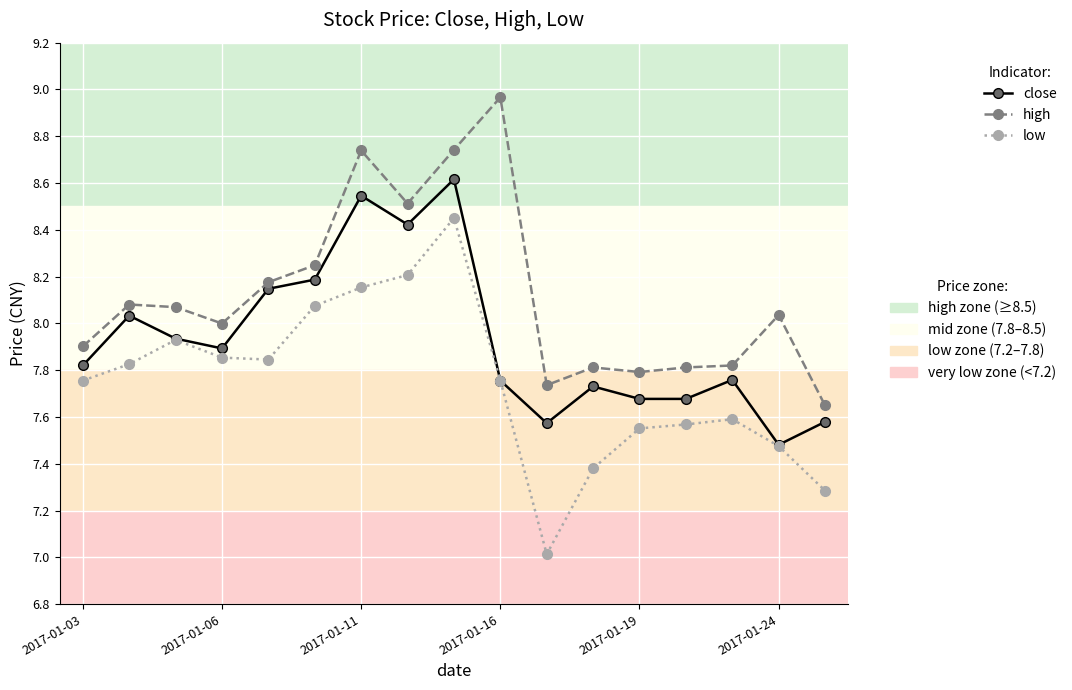

What is the smallest value displayed?

7.0